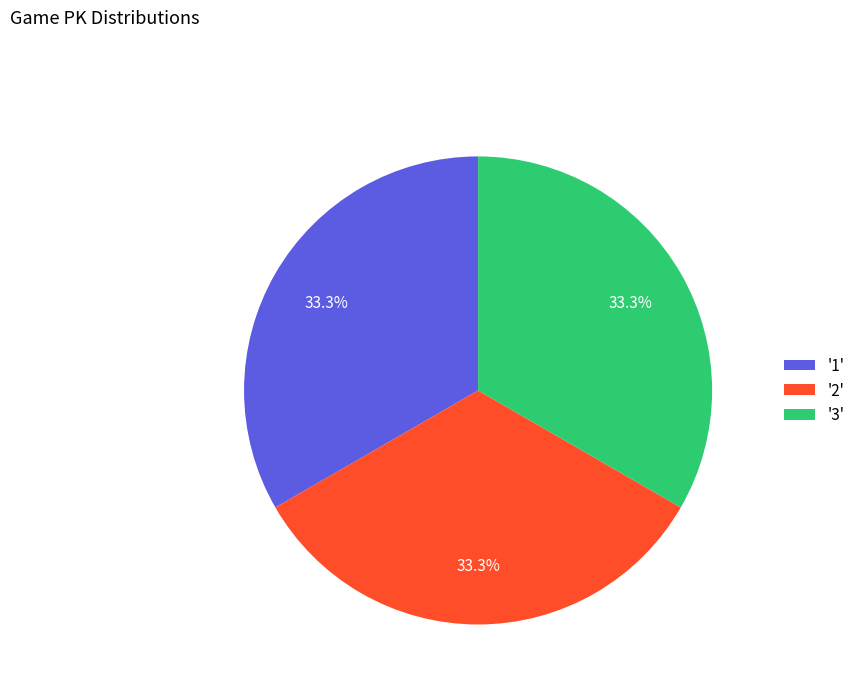

How many slices are in this pie chart?

3